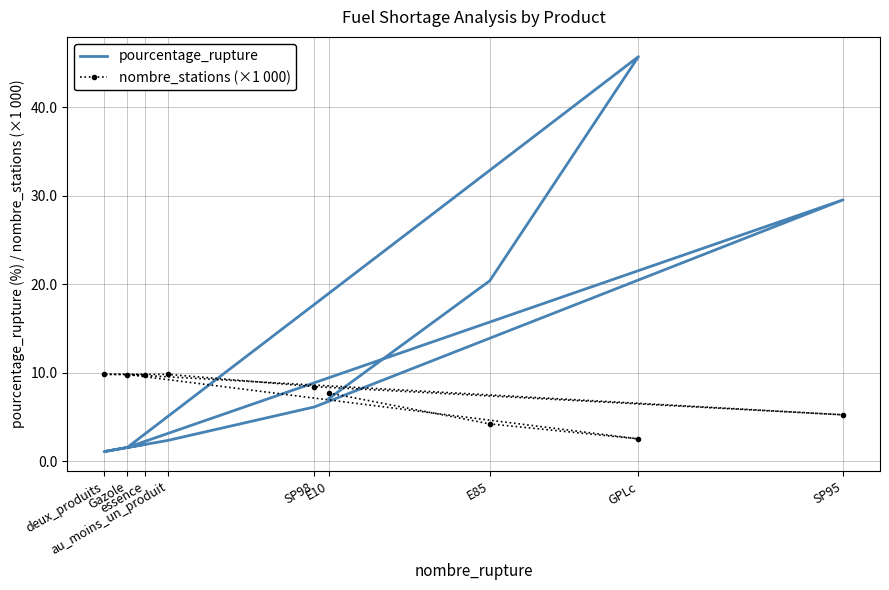

Is the value of nombre_stations (×1 000) at E10 greater than the value of pourcentage_rupture at E85?

No